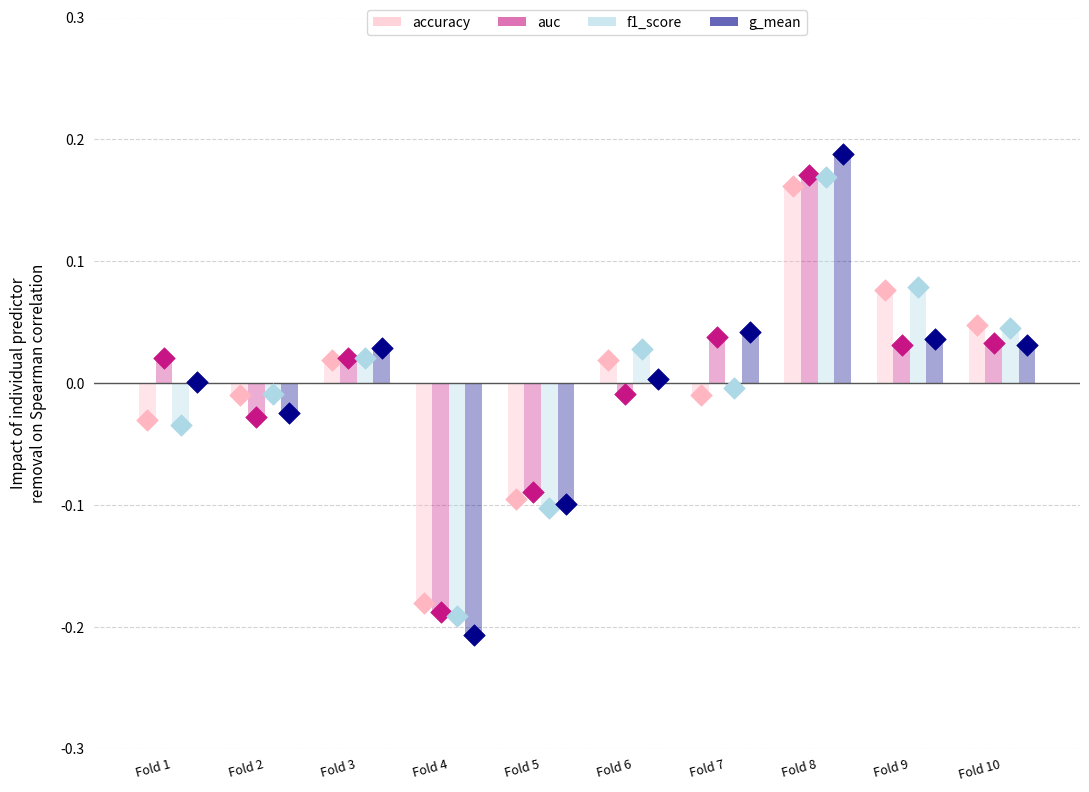

Which series reaches the minimum Y coordinate?

g_mean